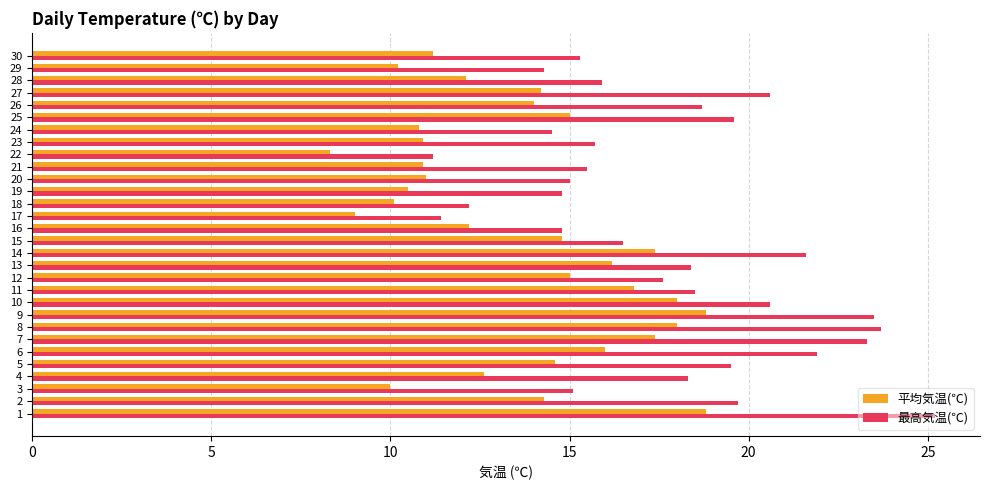

The 最高気温(℃) series shows 6.0 at 19. True or false?

False